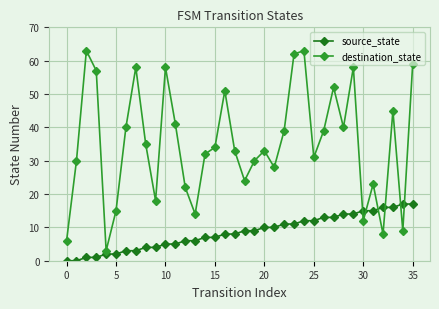

What is the difference between the maximum and minimum values in the destination_state series?

60